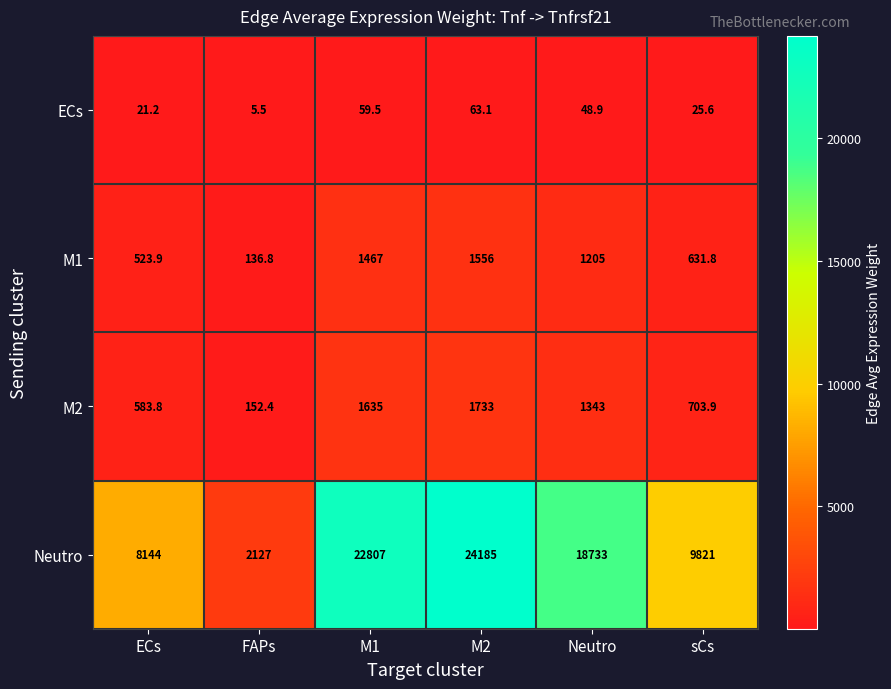

Between ECs and M2, which series saw the biggest shift?

Neutro